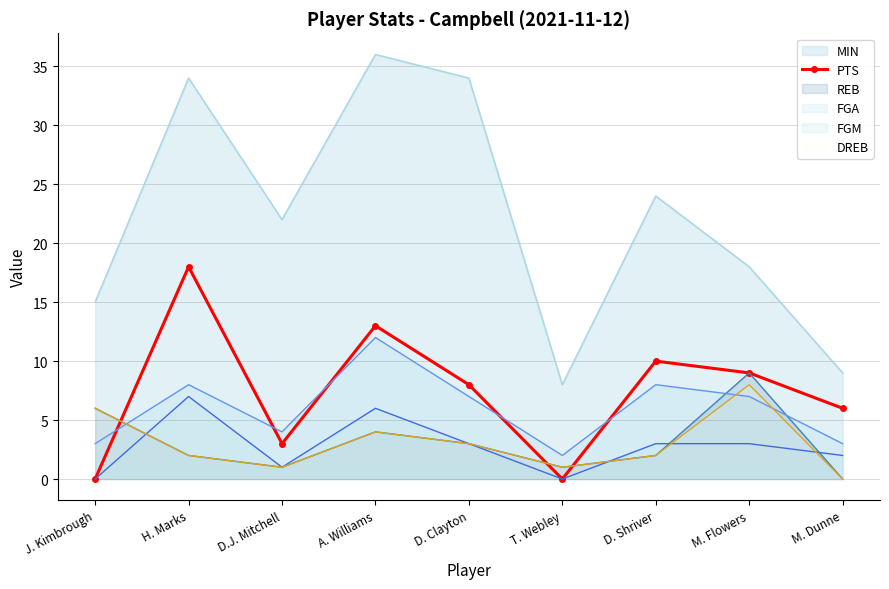

How many interior local valleys (lower than both neighbors) does the data have?

2